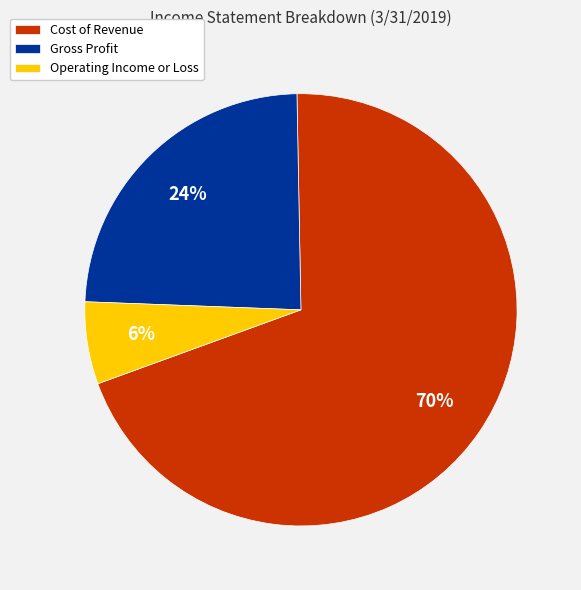

Count the number of slices in the pie.

3